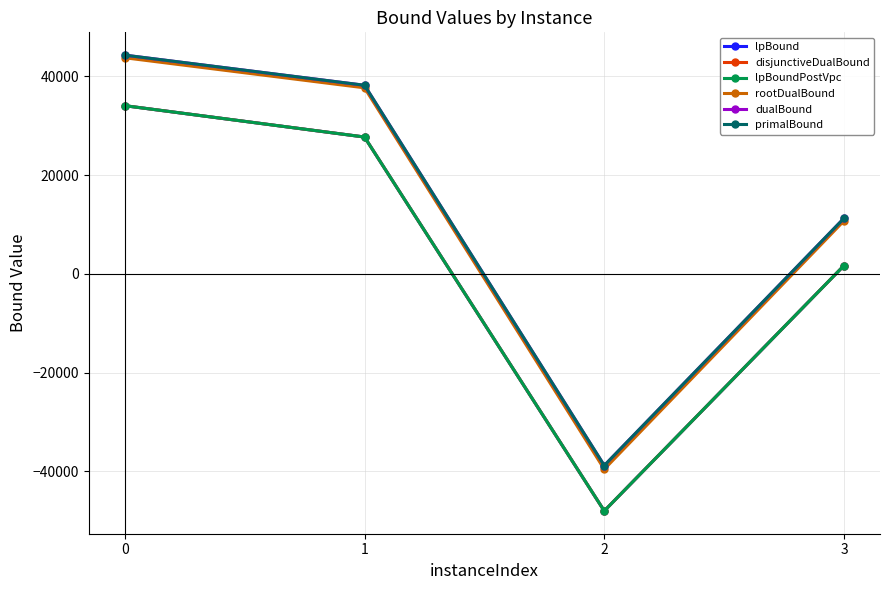

Which has a higher value, 2 or 1?

1